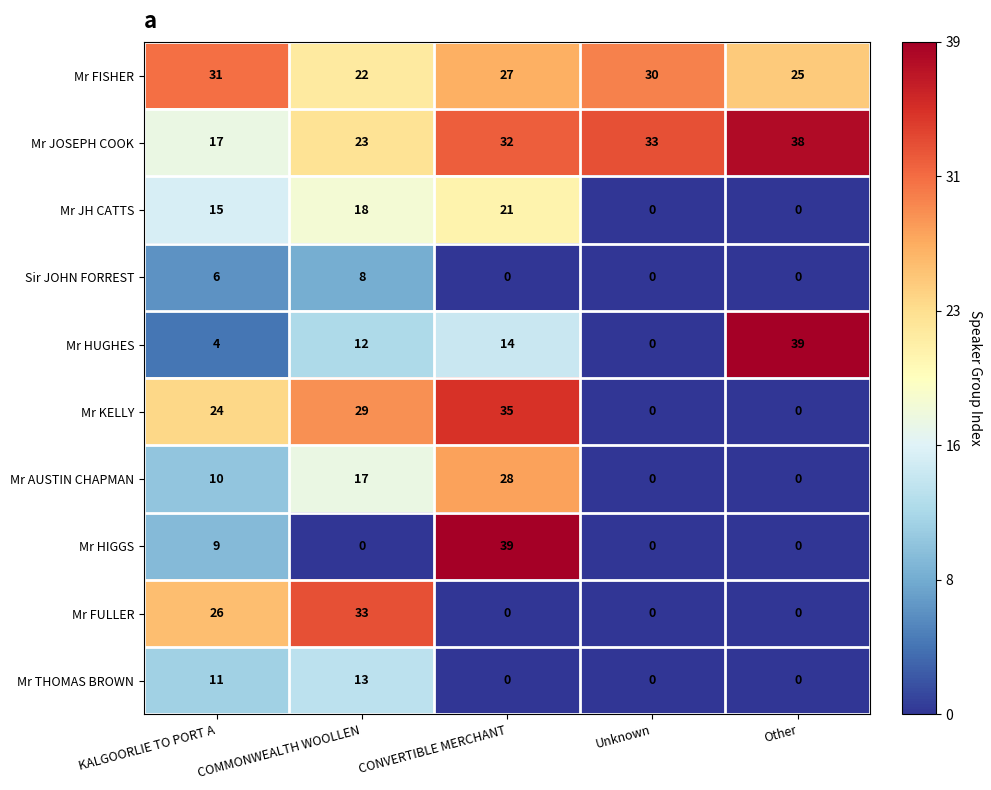

Which series changed the most between KALGOORLIE TO PORT A and Unknown?

Mr FULLER